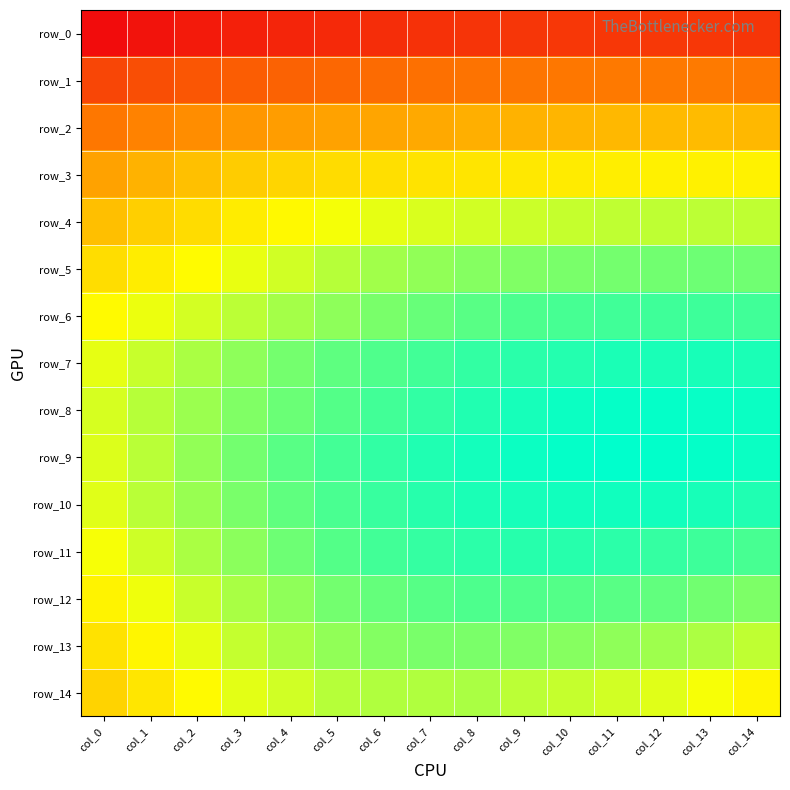

Reading right to left, list all the values displayed in this chart.

row_0: 0.2	0.2	0.2	0.2	0.2	0.2	0.2	0.2	0.2	0.2	0.2	0.2	0.2	0.2	0.2
row_1: 0.3	0.3	0.3	0.3	0.3	0.3	0.3	0.3	0.3	0.3	0.3	0.3	0.2	0.2	0.2
row_2: 0.3	0.3	0.3	0.3	0.3	0.3	0.3	0.3	0.3	0.3	0.3	0.3	0.3	0.3	0.3
row_3: 0.4	0.4	0.4	0.3	0.3	0.3	0.3	0.3	0.3	0.3	0.3	0.3	0.3	0.3	0.3
row_4: 0.4	0.4	0.4	0.4	0.4	0.4	0.4	0.4	0.4	0.4	0.4	0.3	0.3	0.3	0.3
row_5: 0.4	0.4	0.4	0.4	0.4	0.4	0.4	0.4	0.4	0.4	0.4	0.4	0.4	0.3	0.3
row_6: 0.4	0.4	0.4	0.4	0.4	0.4	0.4	0.4	0.4	0.4	0.4	0.4	0.4	0.4	0.4
row_7: 0.4	0.4	0.4	0.4	0.4	0.4	0.4	0.4	0.4	0.4	0.4	0.4	0.4	0.4	0.4
row_8: 0.4	0.4	0.4	0.4	0.4	0.4	0.4	0.4	0.4	0.4	0.4	0.4	0.4	0.4	0.4
row_9: 0.4	0.4	0.4	0.4	0.4	0.4	0.4	0.4	0.4	0.4	0.4	0.4	0.4	0.4	0.4
row_10: 0.4	0.4	0.4	0.4	0.4	0.4	0.4	0.4	0.4	0.4	0.4	0.4	0.4	0.4	0.4
row_11: 0.4	0.4	0.4	0.4	0.4	0.4	0.4	0.4	0.4	0.4	0.4	0.4	0.4	0.4	0.4
row_12: 0.4	0.4	0.4	0.4	0.4	0.4	0.4	0.4	0.4	0.4	0.4	0.4	0.4	0.4	0.4
row_13: 0.4	0.4	0.4	0.4	0.4	0.4	0.4	0.4	0.4	0.4	0.4	0.4	0.4	0.4	0.3
row_14: 0.4	0.4	0.4	0.4	0.4	0.4	0.4	0.4	0.4	0.4	0.4	0.4	0.4	0.3	0.3